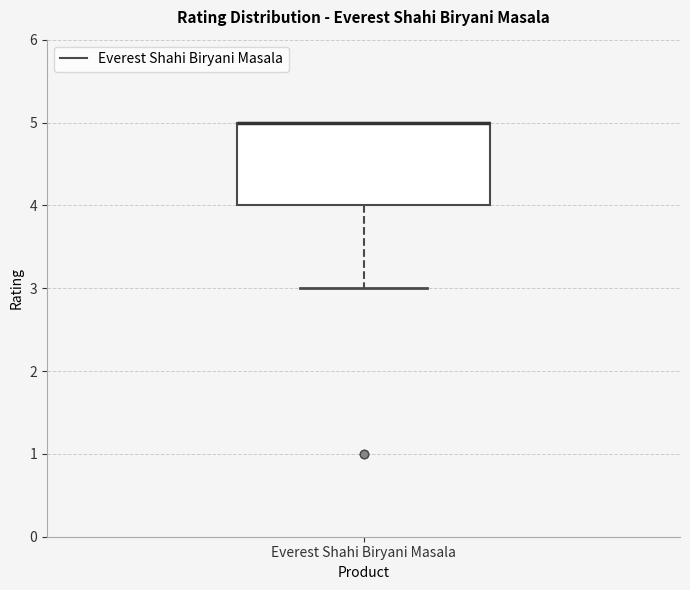

Where does the lower whisker of the box for Everest Shahi Biryani Masala end on the y-axis? The values are not printed on the chart, so give them approximately, as read against the axis.

3